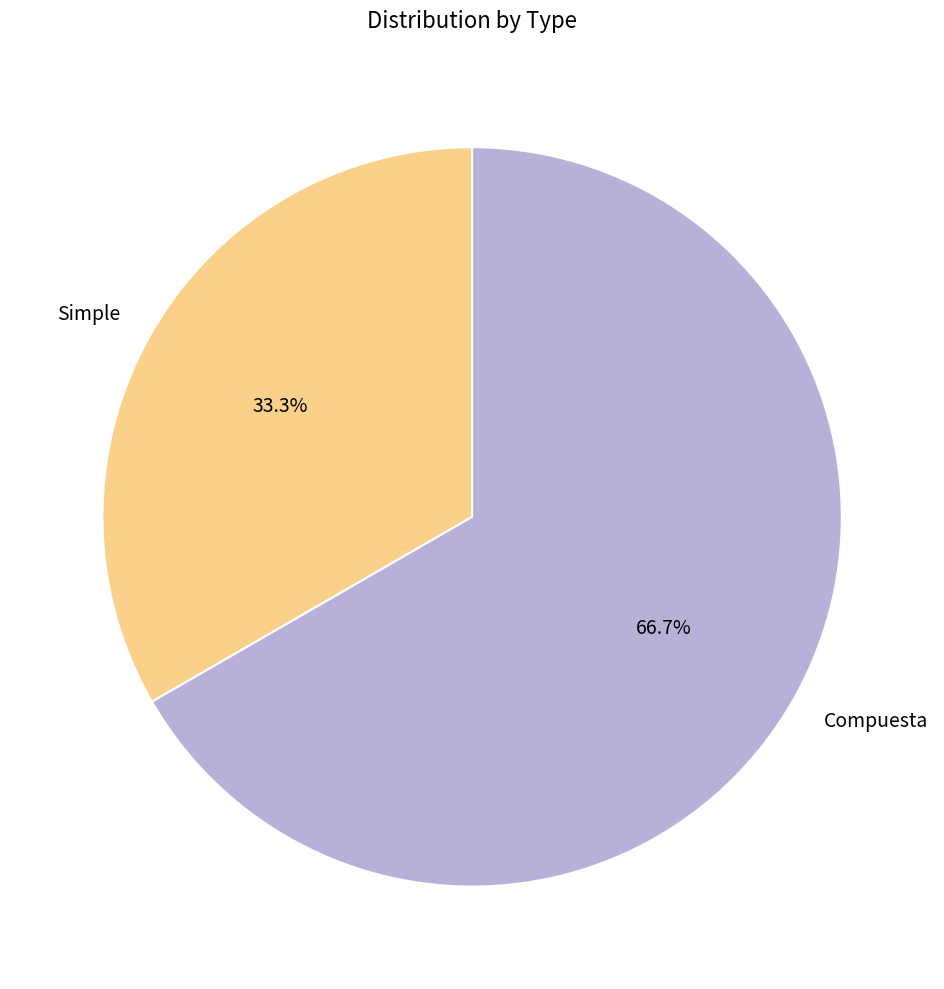

Which category accounts for the majority?

Compuesta